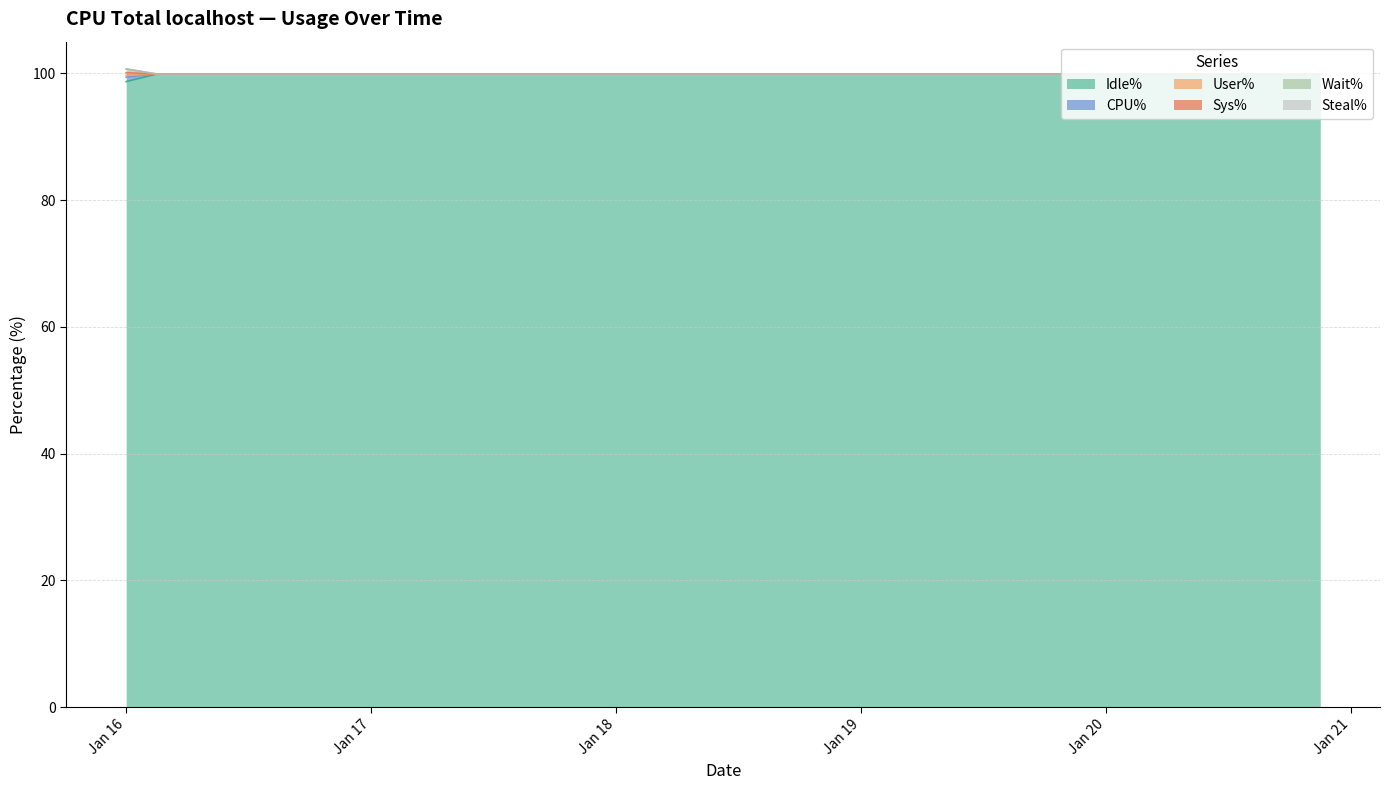

How many lines are shown in the chart?

6